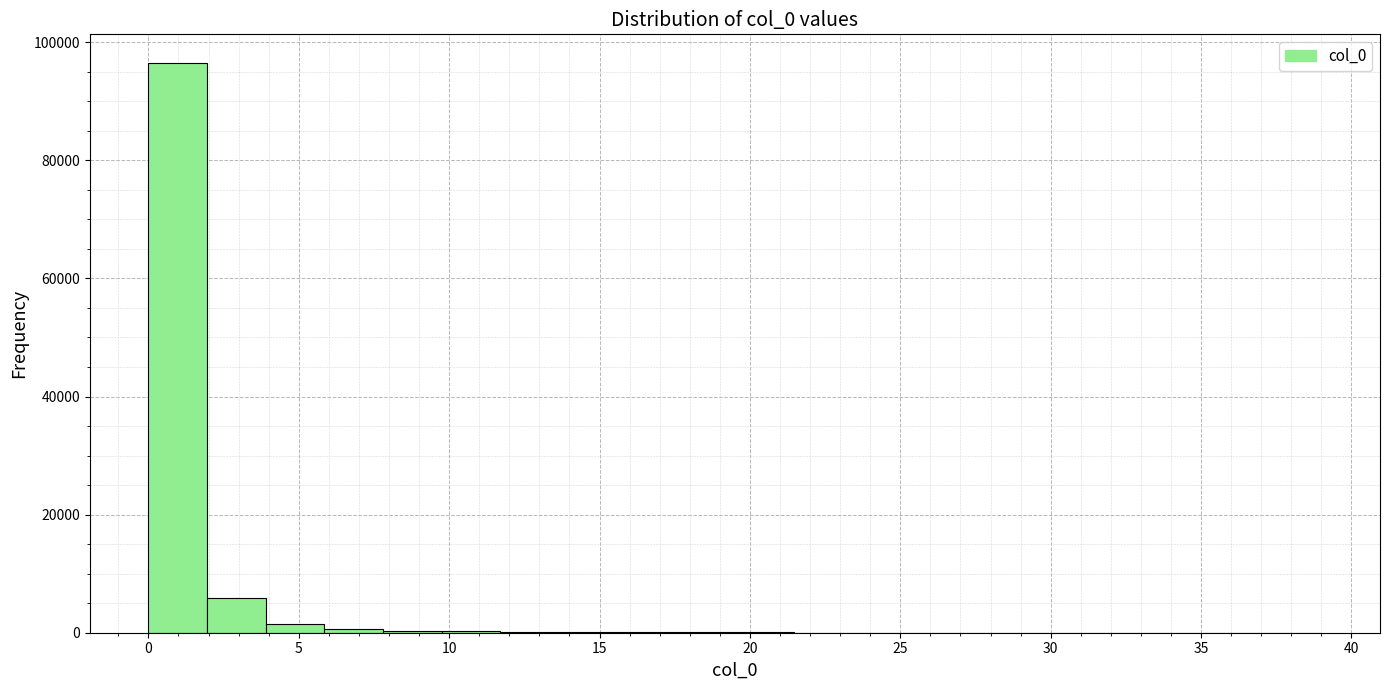

Around what value on the x-axis is the tallest bar? Give the approximate position of its centre, as read against the axis.

1.0